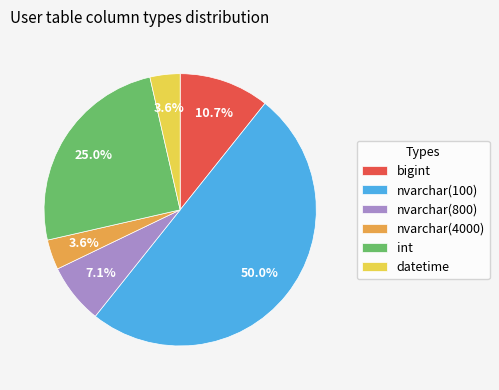

Which category has the biggest portion of the pie?

nvarchar(100)